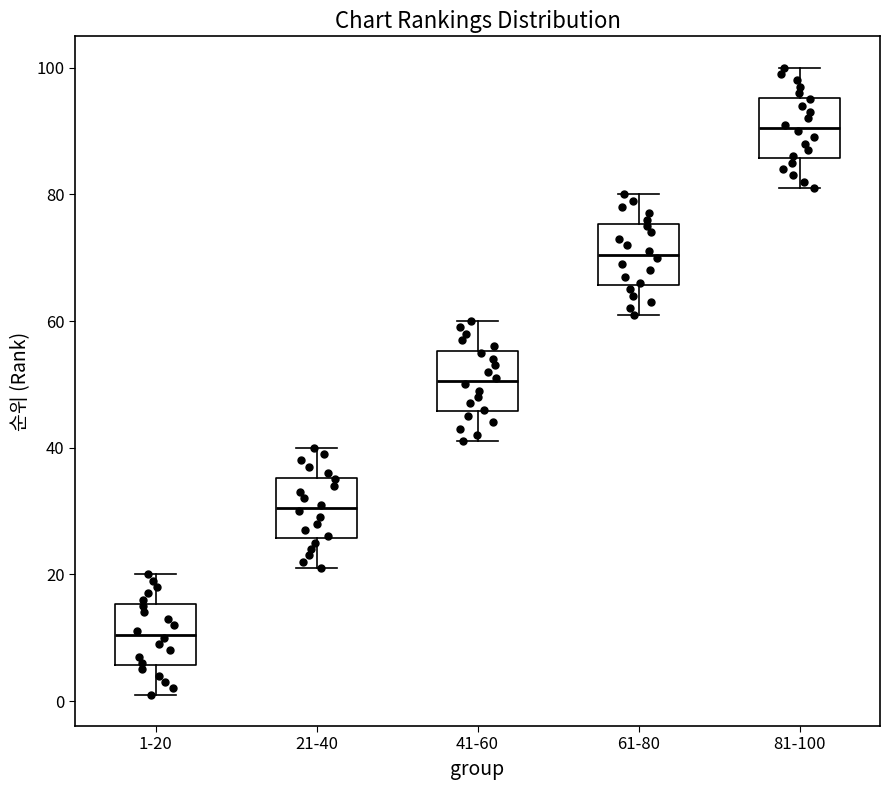

Which box's median line is the lowest?

1-20